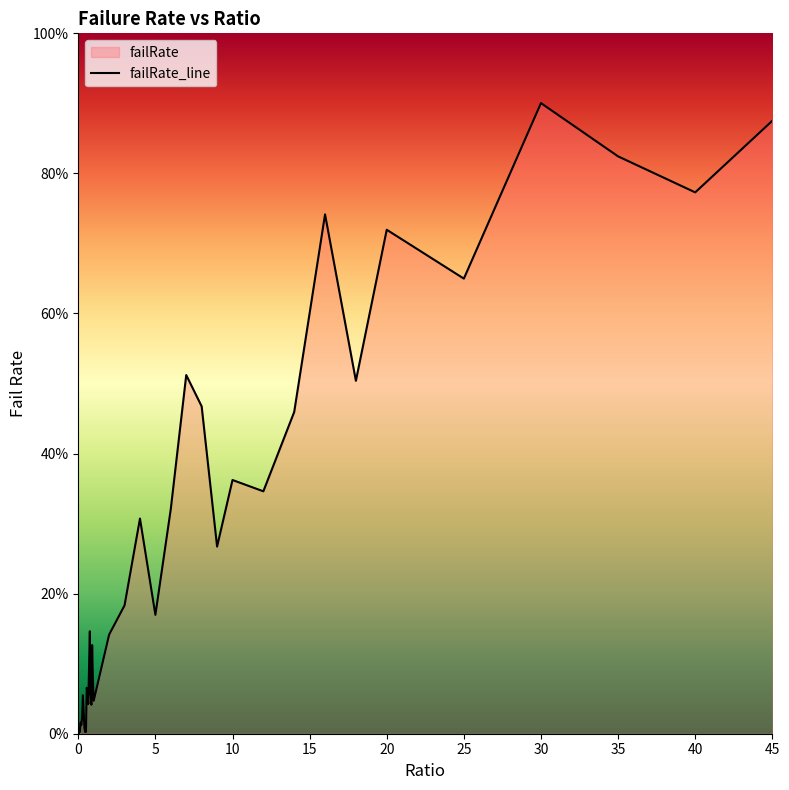

What is the sum of all values?

1043.8